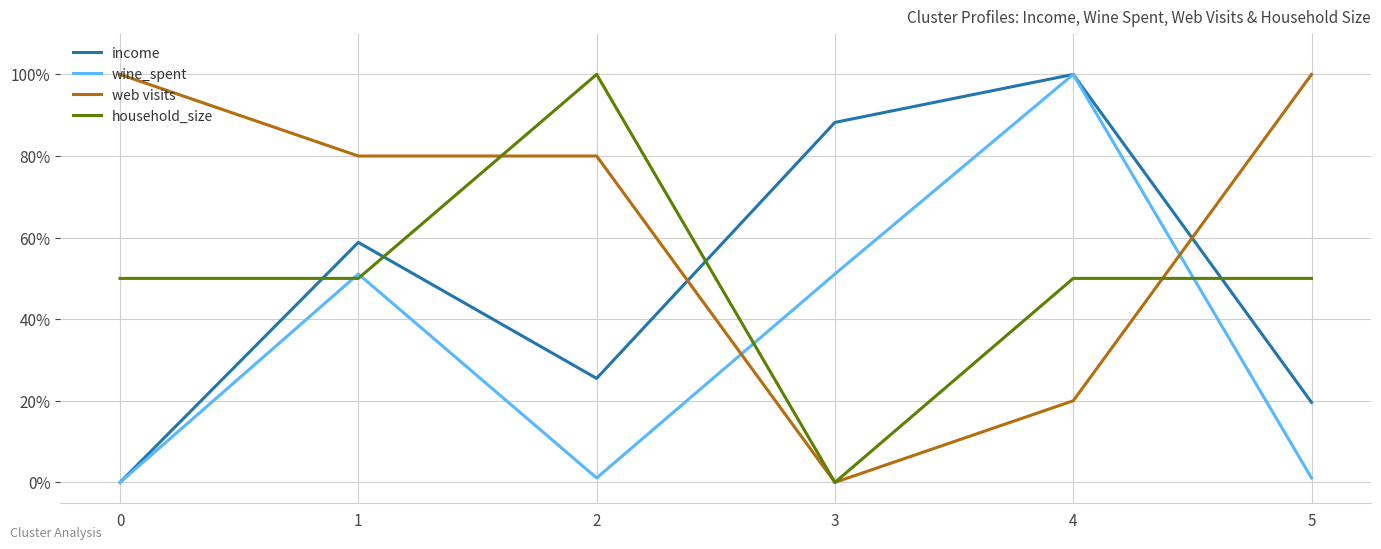

What are all the series names shown in the legend?

income, wine_spent, web visits, household_size